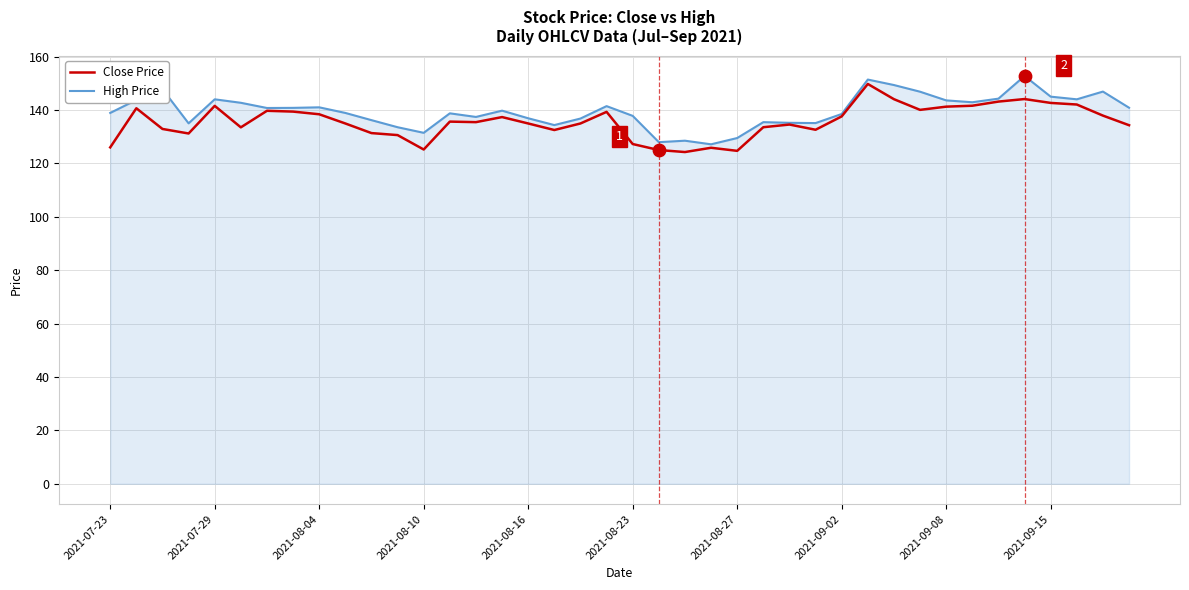

What is the maximum value for Close Price?

149.8